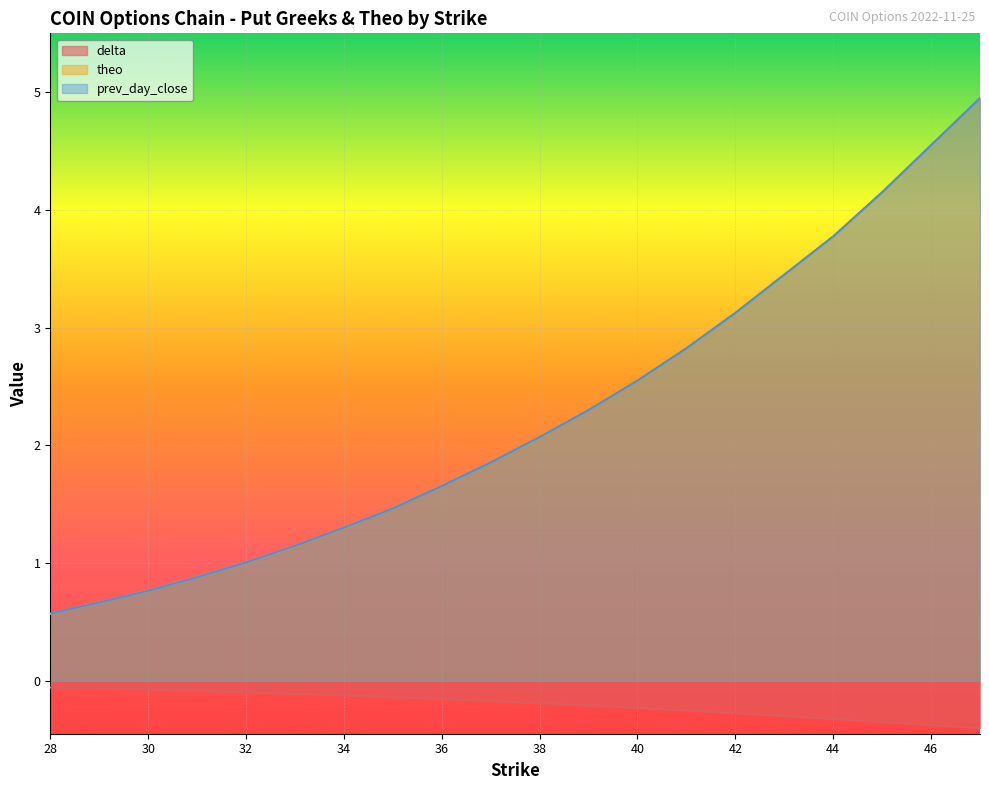

Count the number of categories in the chart.

20